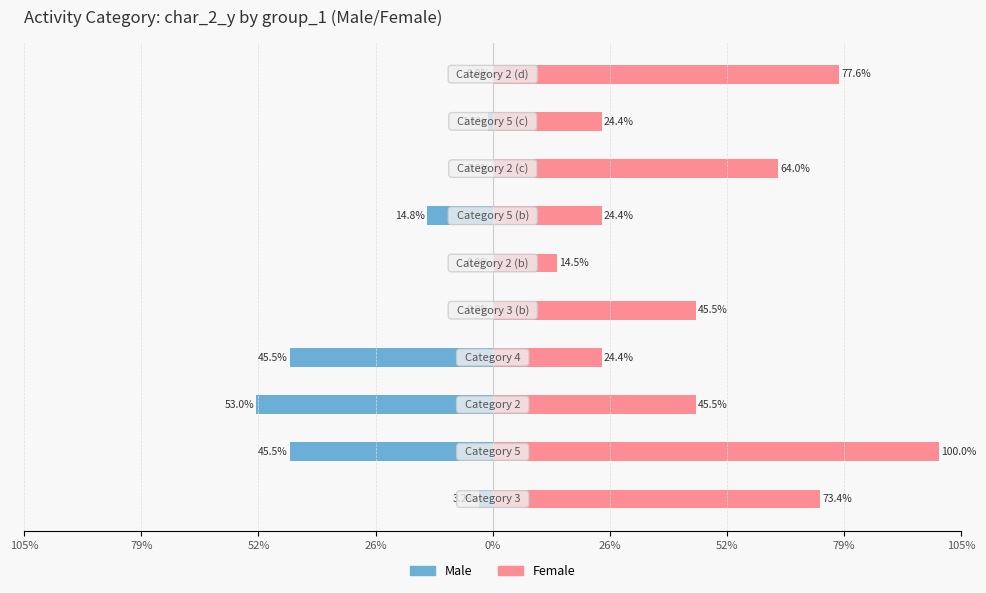

The value of Male at 79% is -0.0. True or false?

True